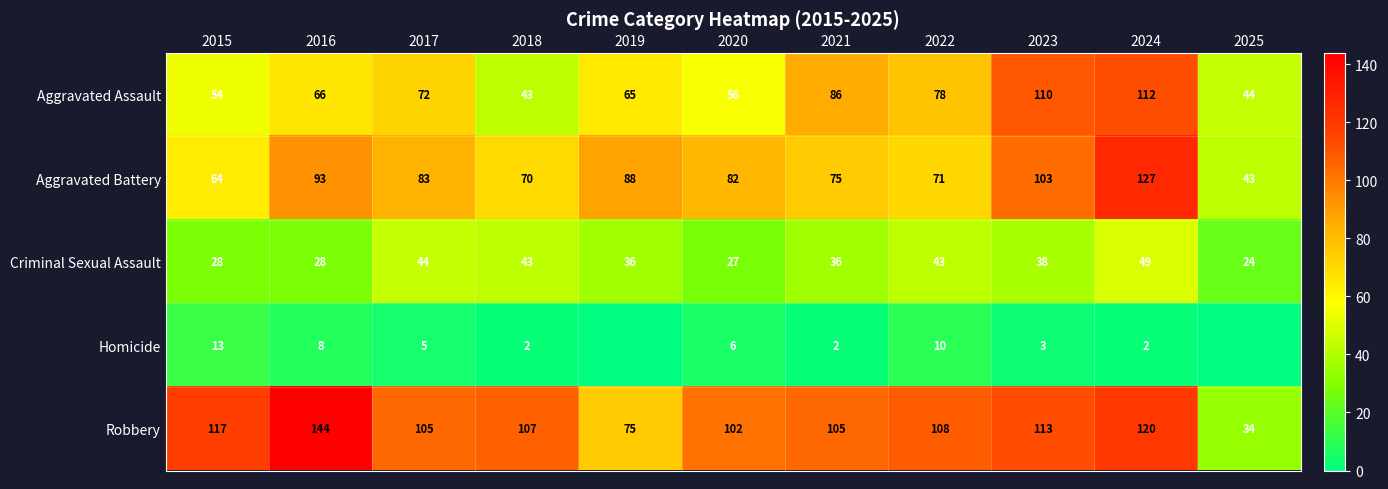

Is the value of Criminal Sexual Assault at 2019 greater than the value of Aggravated Assault at 2019?

No